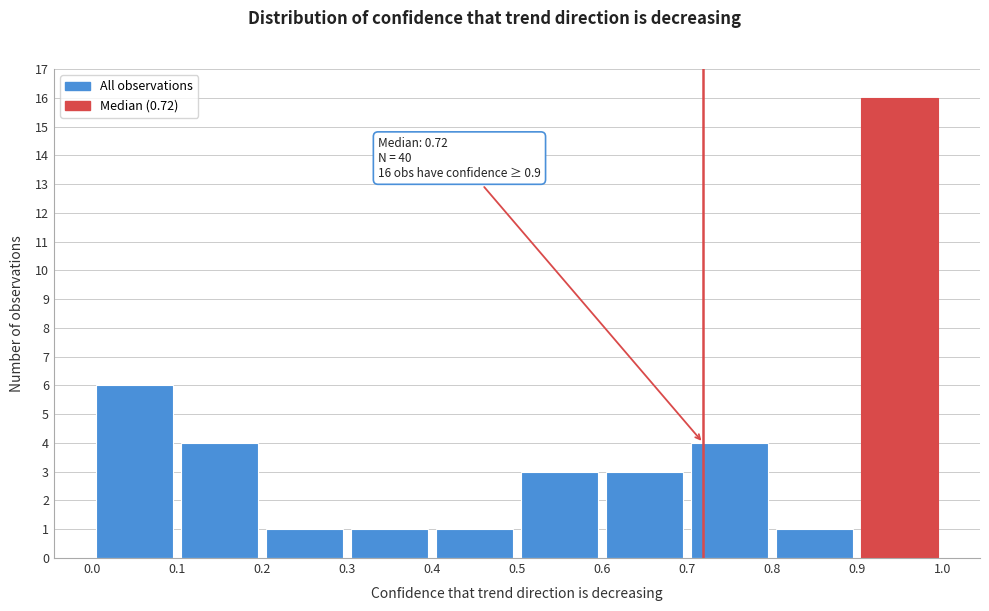

Which range on the x-axis has the tallest bar?

0.9 to 1.0